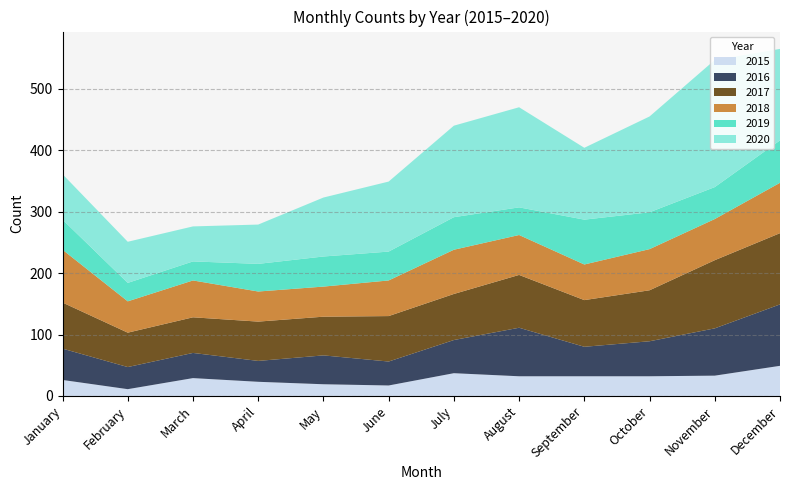

Reading left to right, extract all data points from this chart.

2015: 26	11	29	23	19	17	37	32	32	32	33	49
2016: 51	36	41	34	47	39	54	79	48	57	77	100
2017: 75	56	58	64	63	74	75	86	76	83	111	116
2018: 86	51	60	49	49	58	72	65	58	67	67	82
2019: 49	30	31	45	49	47	53	45	73	60	52	69
2020: 74	67	57	64	96	114	149	163	117	156	207	149